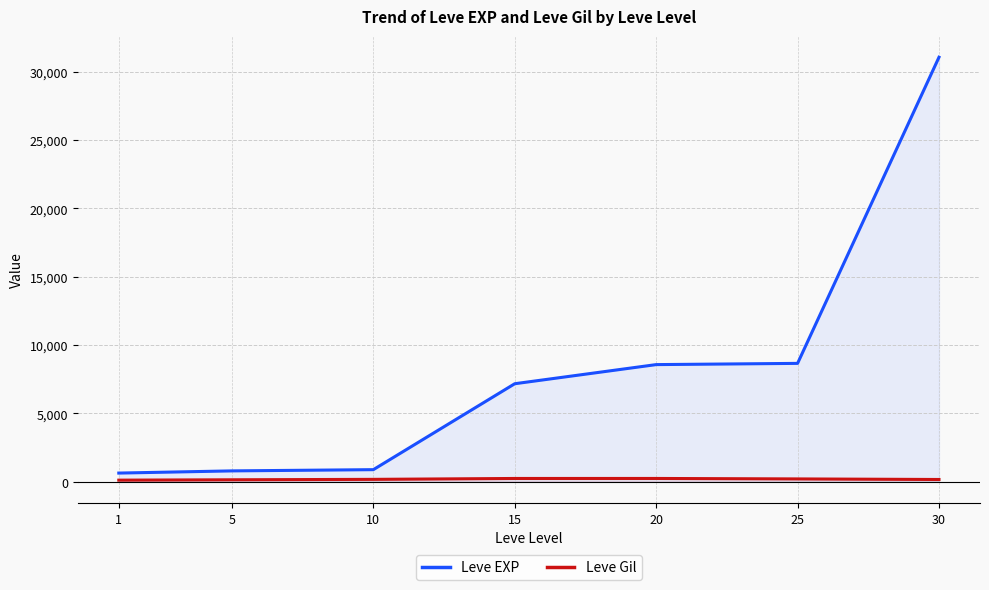

List the series in order of their peak value, highest first.

Leve EXP, Leve Gil